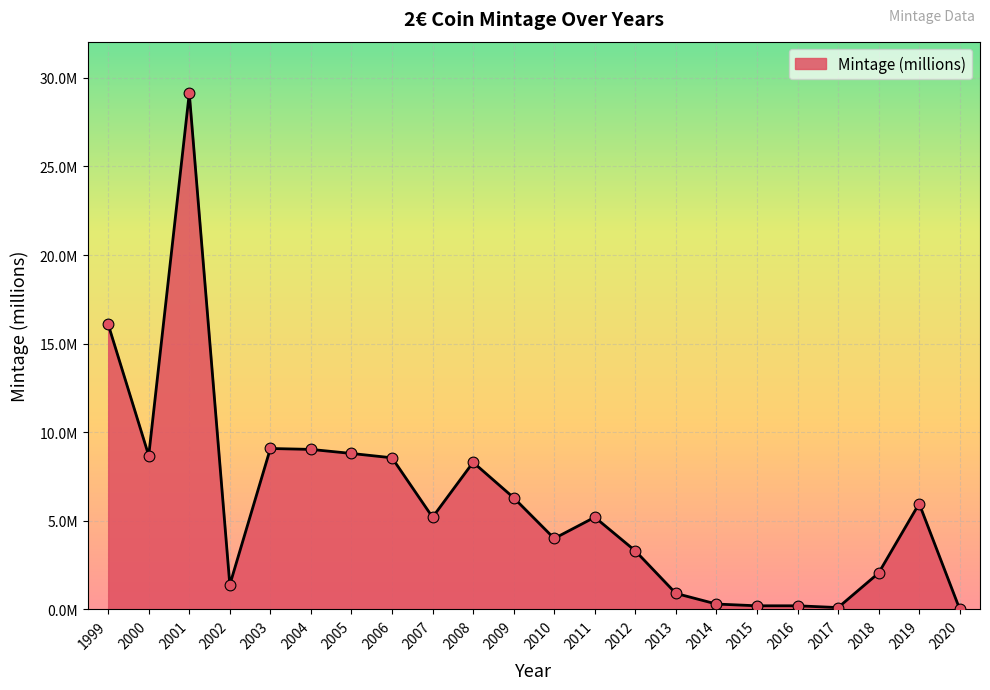

Does the chart have visible grid lines?

Yes